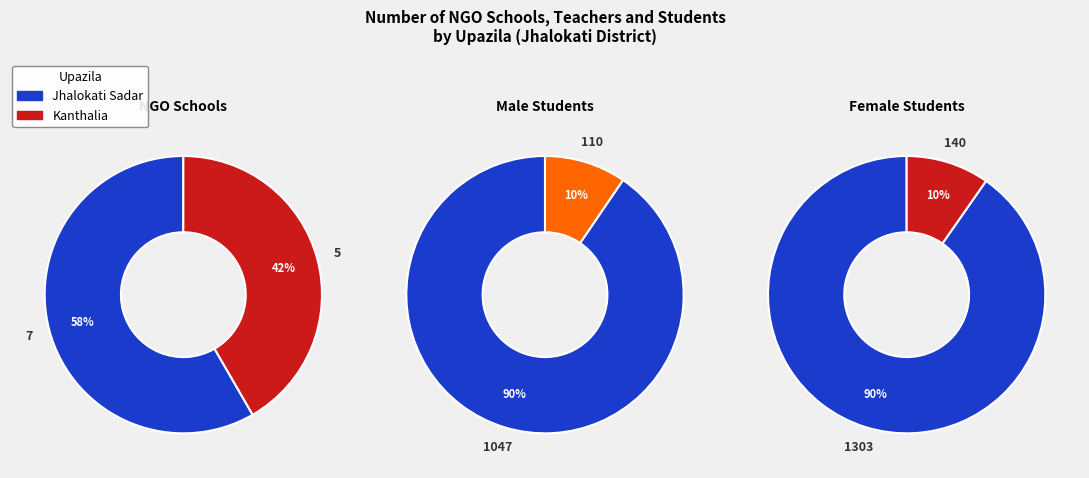

Which series changed the most between Jhalokati Sadar and Kanthalia?

Female students